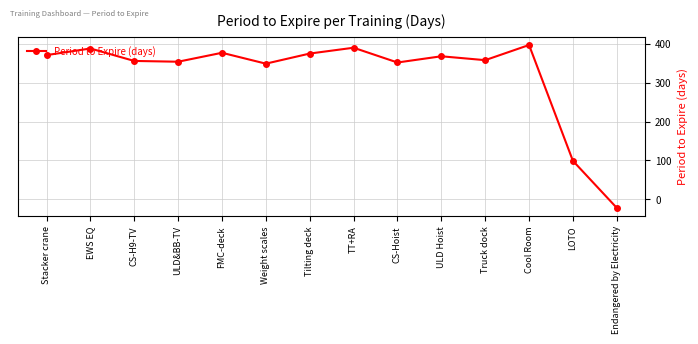

The chart shows a value of 76 at Weight scales. True or false?

False